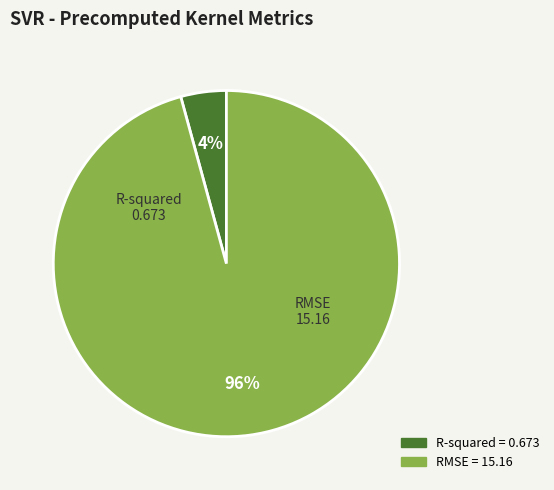

What is the majority slice?

RMSE